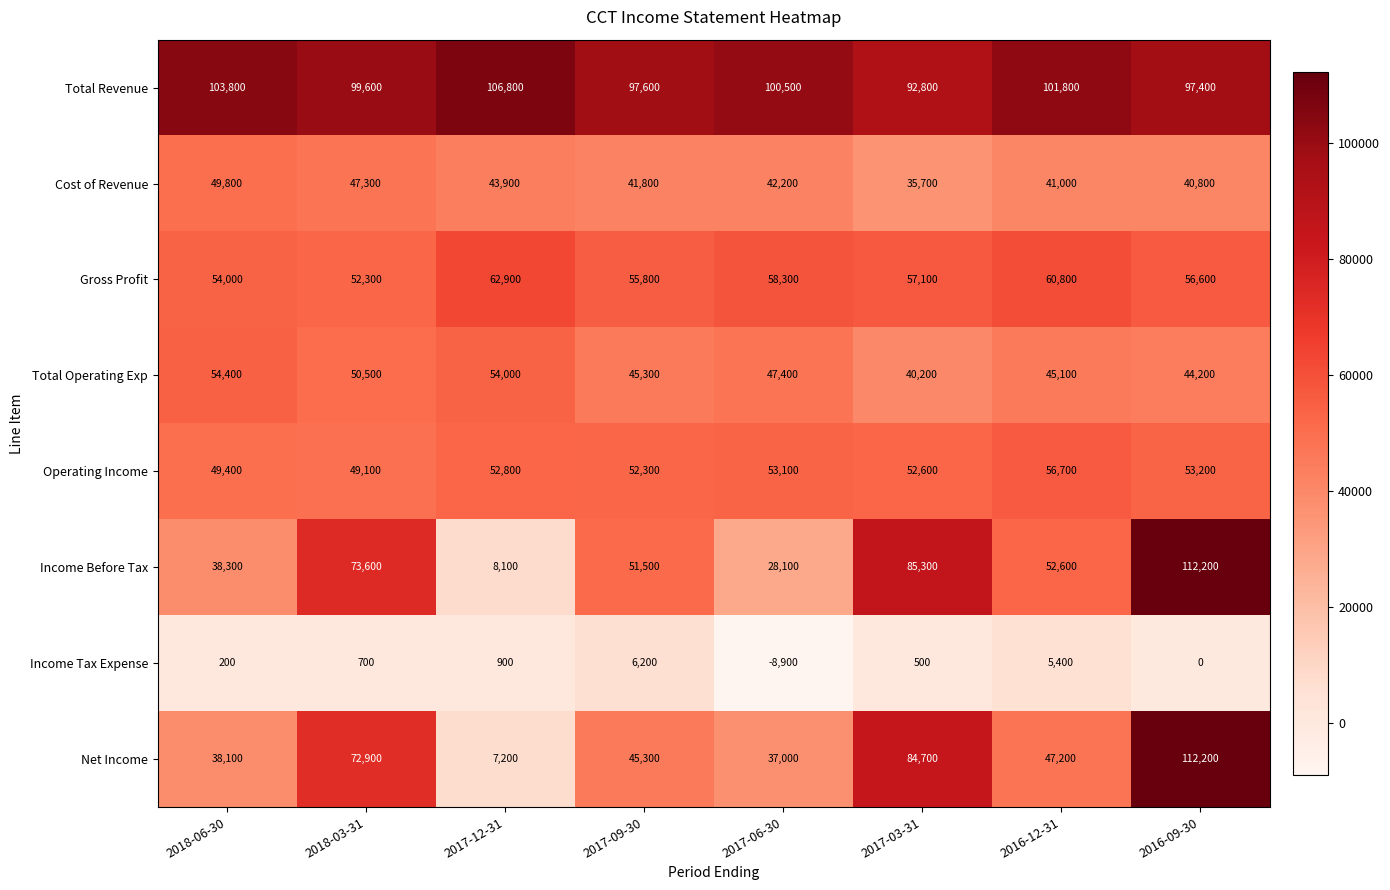

How many categories are shown in the chart?

8